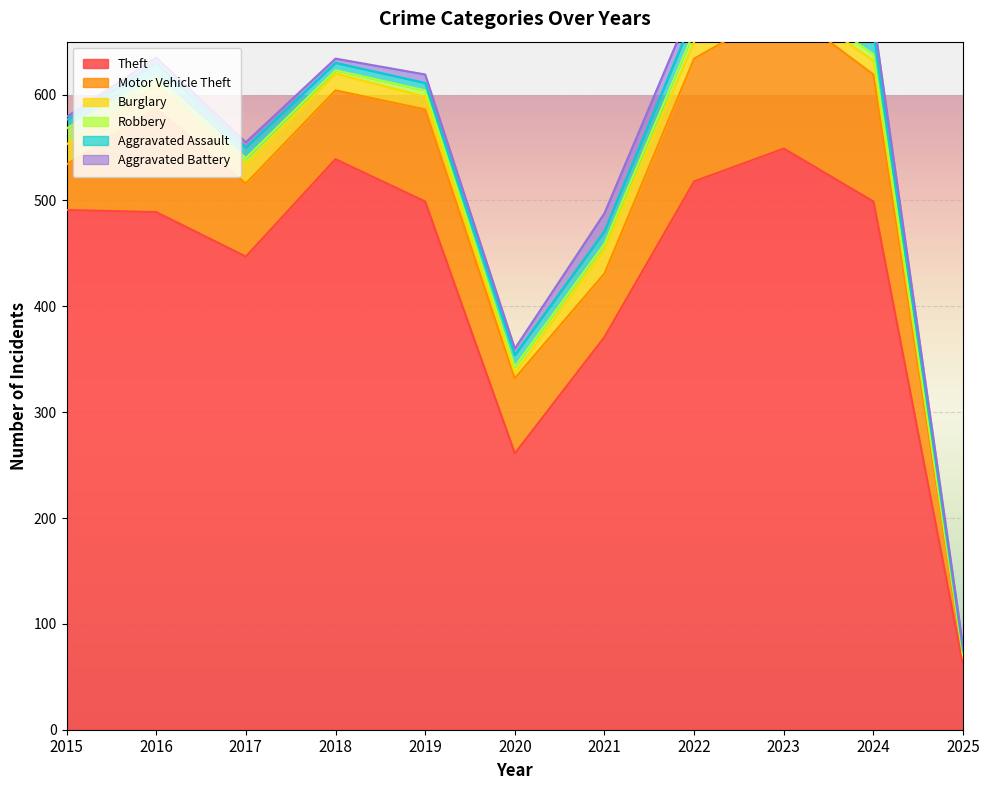

True or false: Burglary and Motor Vehicle Theft intersect in this chart.

False